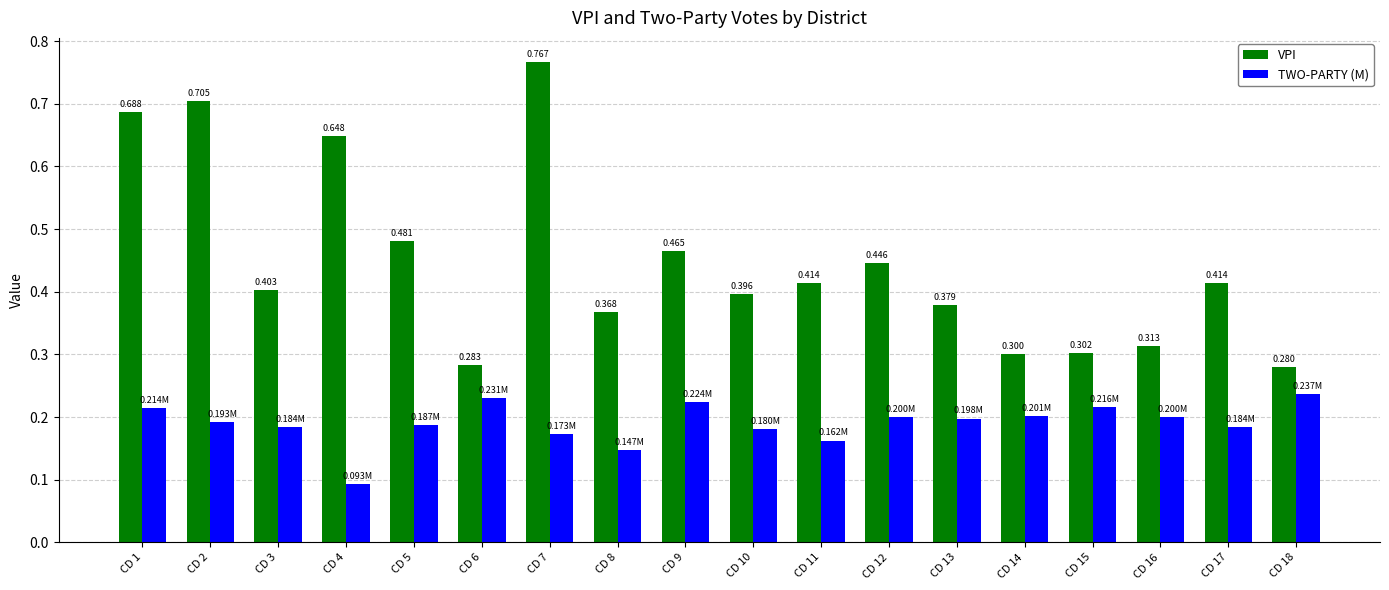

Is the value of TWO-PARTY (M) at CD 16 greater than the value of VPI at CD 13?

No